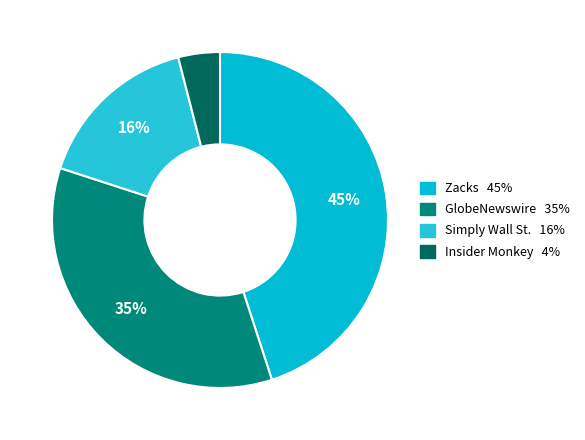

Does GlobeNewswire account for over 50% of the chart?

No